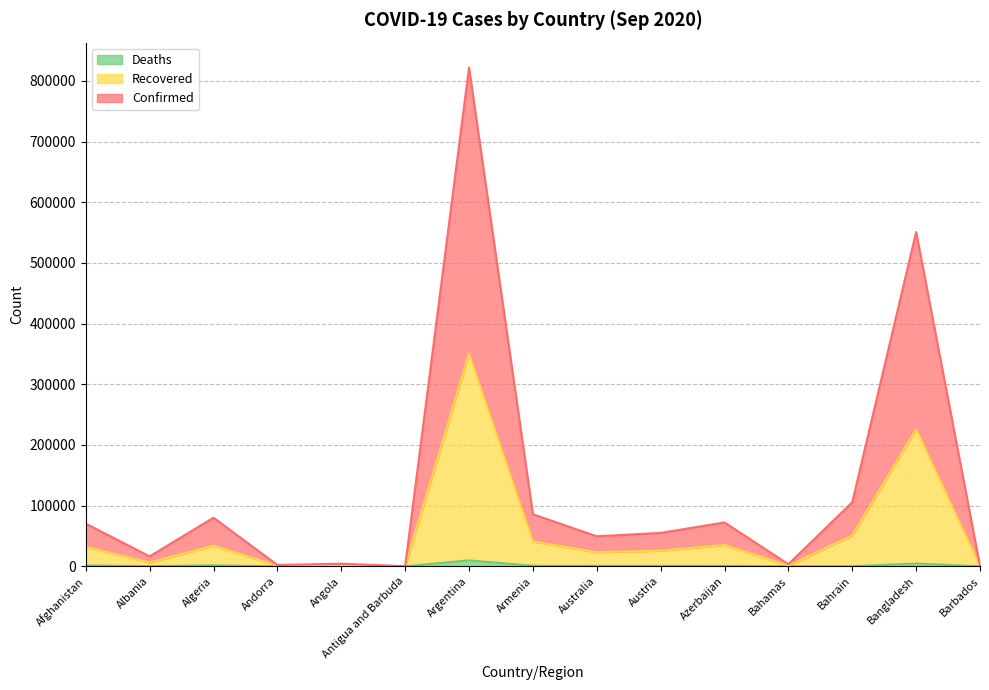

How many lines are shown in the chart?

3